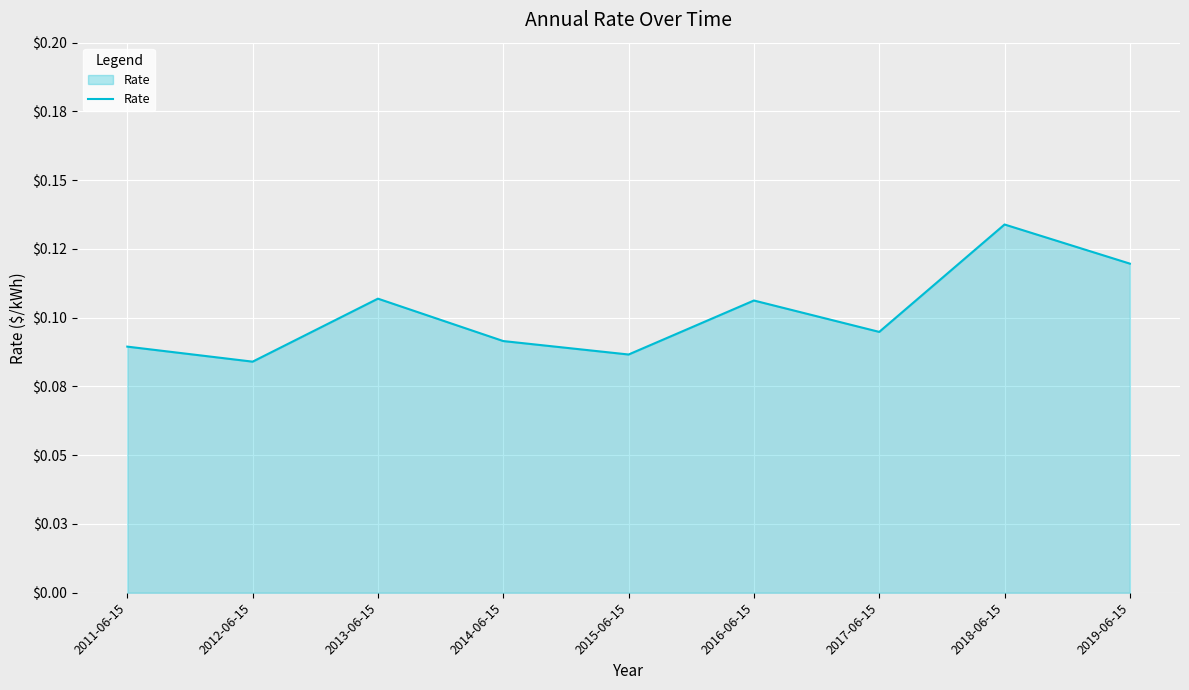

Is this an area chart (filled region under the line)?

Yes